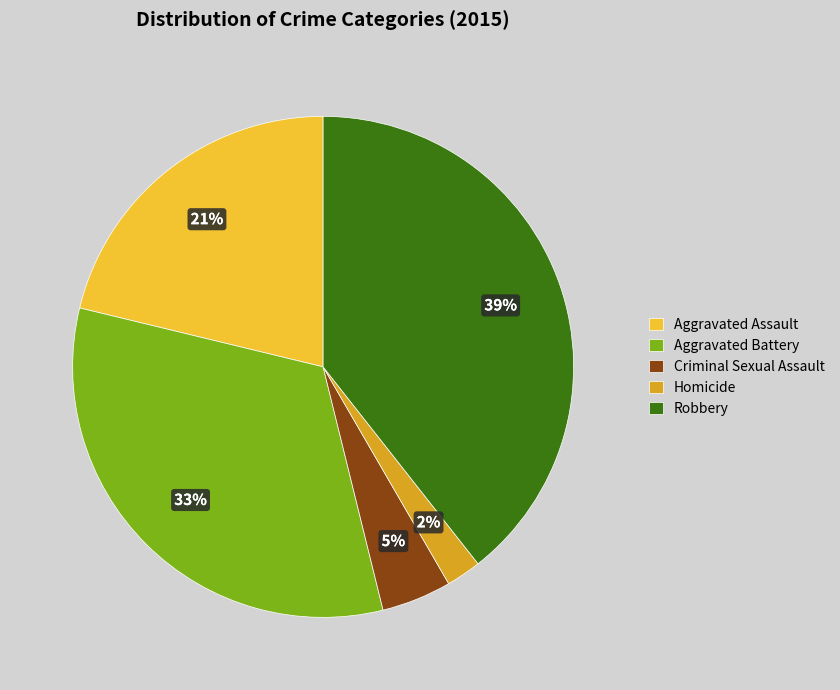

What percentage is the Robbery slice, to the nearest percent?

39%